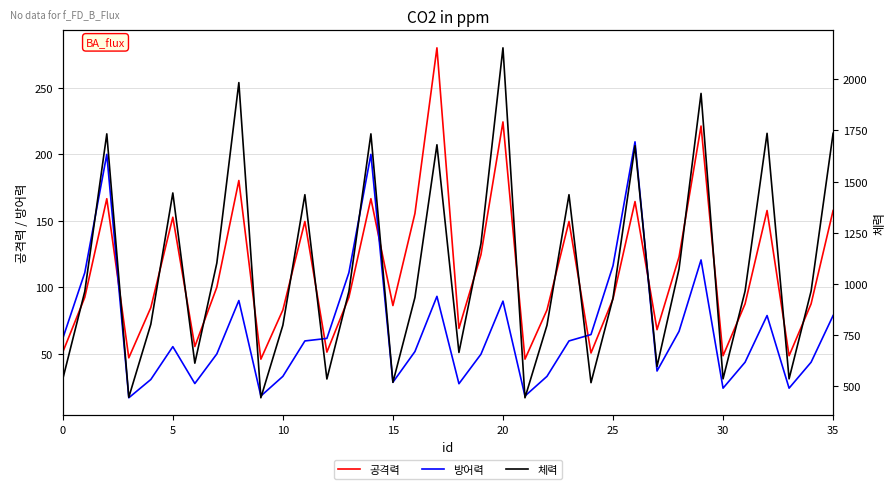

Which series has the widest spread of values?

체력